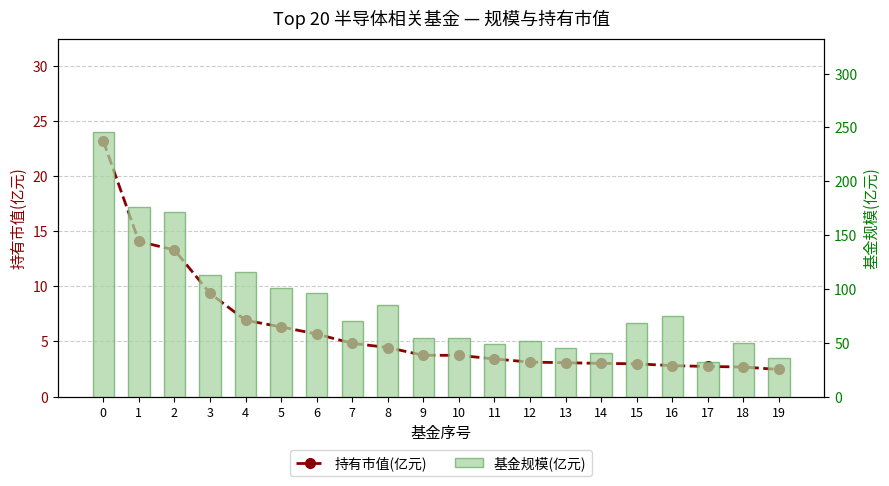

Is the value of 基金规模(亿元) at 19 greater than the value of 持有市值(亿元) at 19?

Yes